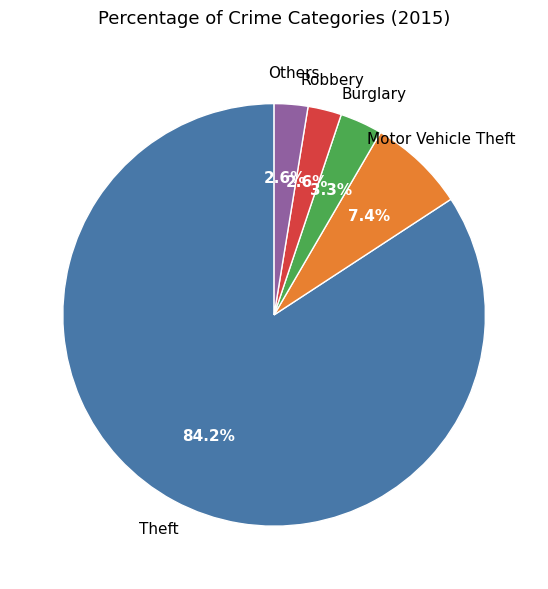

Does any single category account for the majority?

Yes